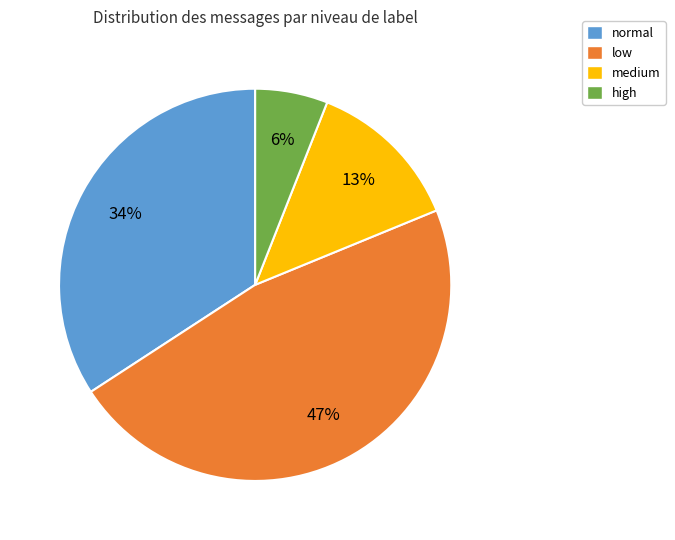

Is there a majority slice in this chart?

No